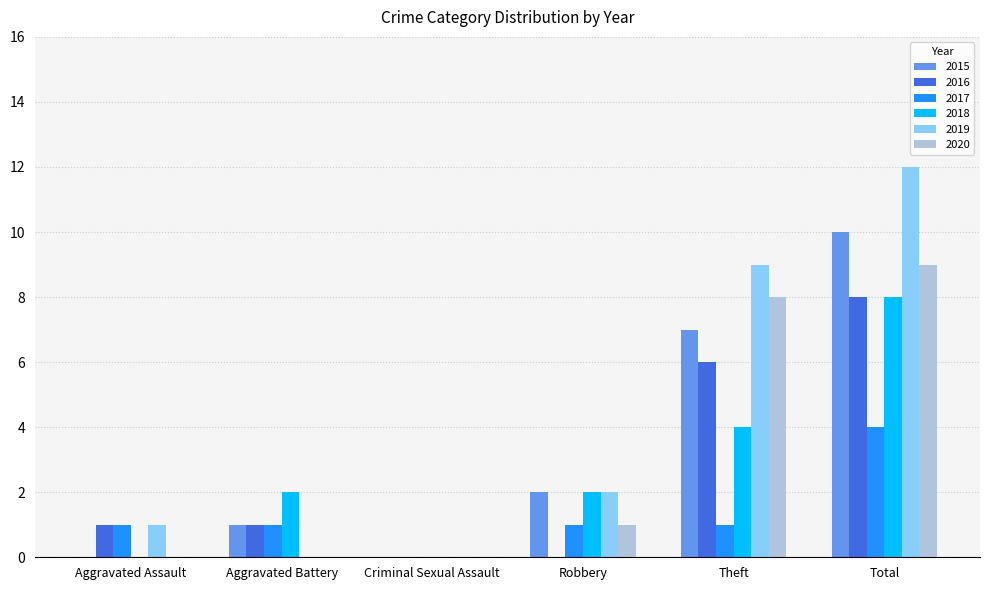

Which label corresponds to the largest value in the chart?

Total